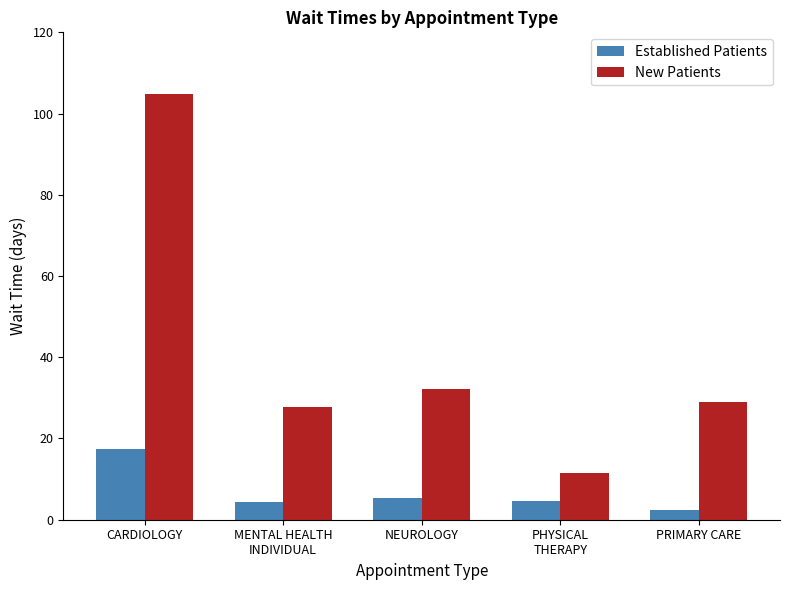

What is the label of the 1st bar from the left?

CARDIOLOGY